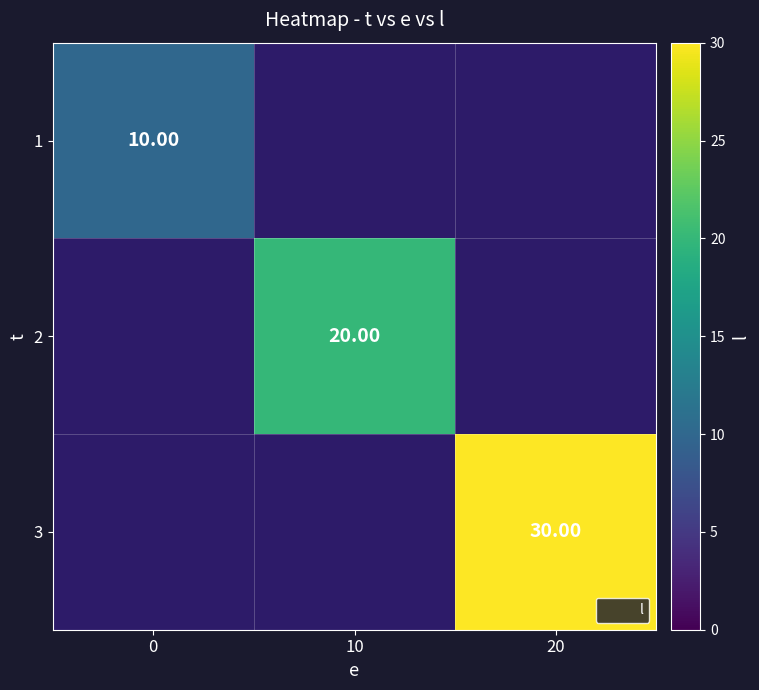

Which label corresponds to the largest value in the chart?

20